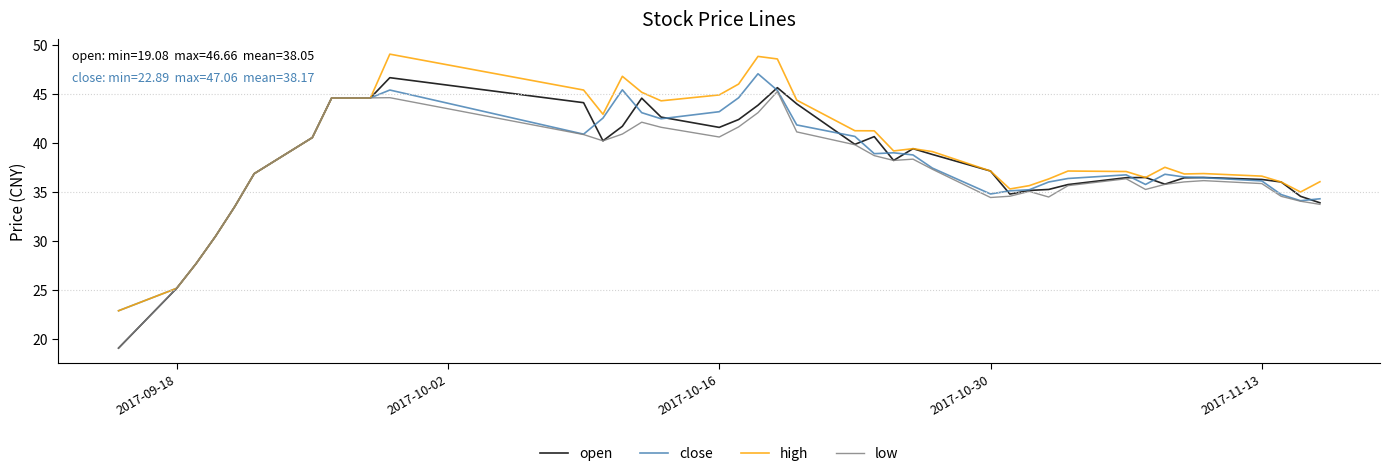

What is the maximum value for close?

47.1